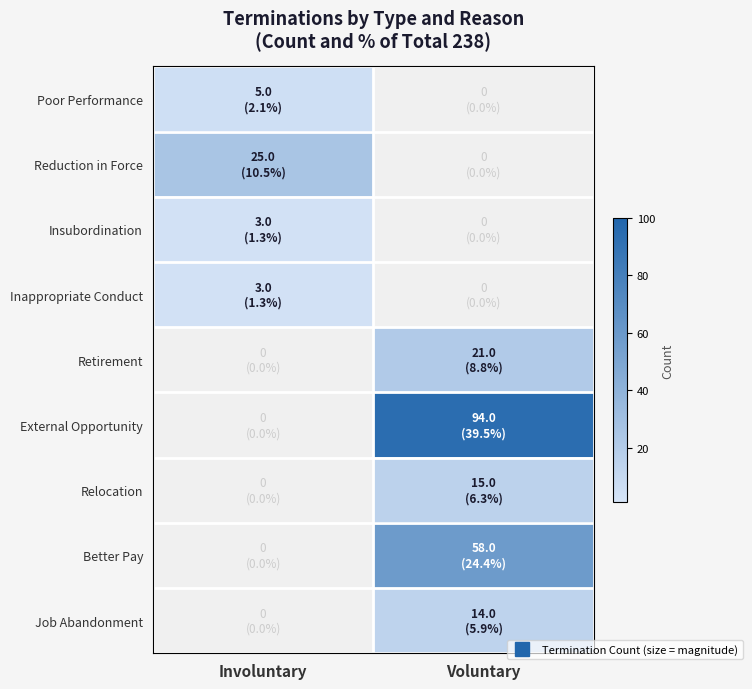

Reading right to left, transcribe all the data shown in this chart.

Poor Performance: Voluntary=0	Involuntary=5
Reduction in Force: Voluntary=0	Involuntary=25
Insubordination: Voluntary=0	Involuntary=3
Inappropriate Conduct: Voluntary=0	Involuntary=3
Retirement: Voluntary=21	Involuntary=0
External Opportunity: Voluntary=94	Involuntary=0
Relocation: Voluntary=15	Involuntary=0
Better Pay: Voluntary=58	Involuntary=0
Job Abandonment: Voluntary=14	Involuntary=0